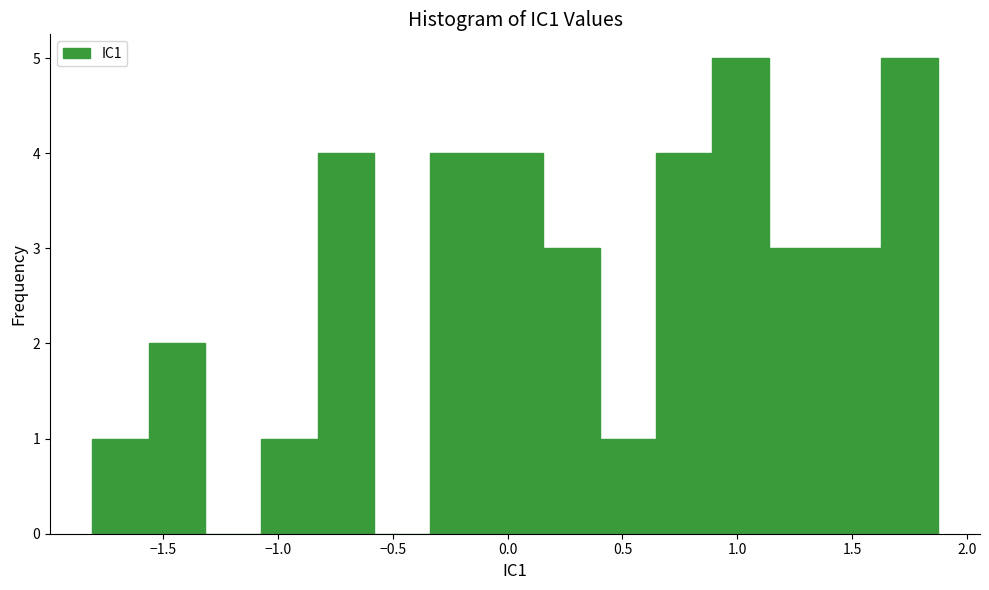

Reading left to right, list every bar in this chart as the range it spans on the x-axis followed by its height. Neither the bar edges nor the heights are printed on the chart, so give them approximately, as read against the axes.

-1.80 to -1.55: 1
-1.55 to -1.30: 2
-1.30 to -1.05: 0
-1.05 to -0.85: 1
-0.85 to -0.60: 4
-0.60 to -0.35: 0
-0.35 to -0.10: 4
-0.10 to 0.15: 4
0.15 to 0.40: 3
0.40 to 0.65: 1
0.65 to 0.90: 4
0.90 to 1.15: 5
1.15 to 1.40: 3
1.40 to 1.65: 3
1.65 to 1.85: 5